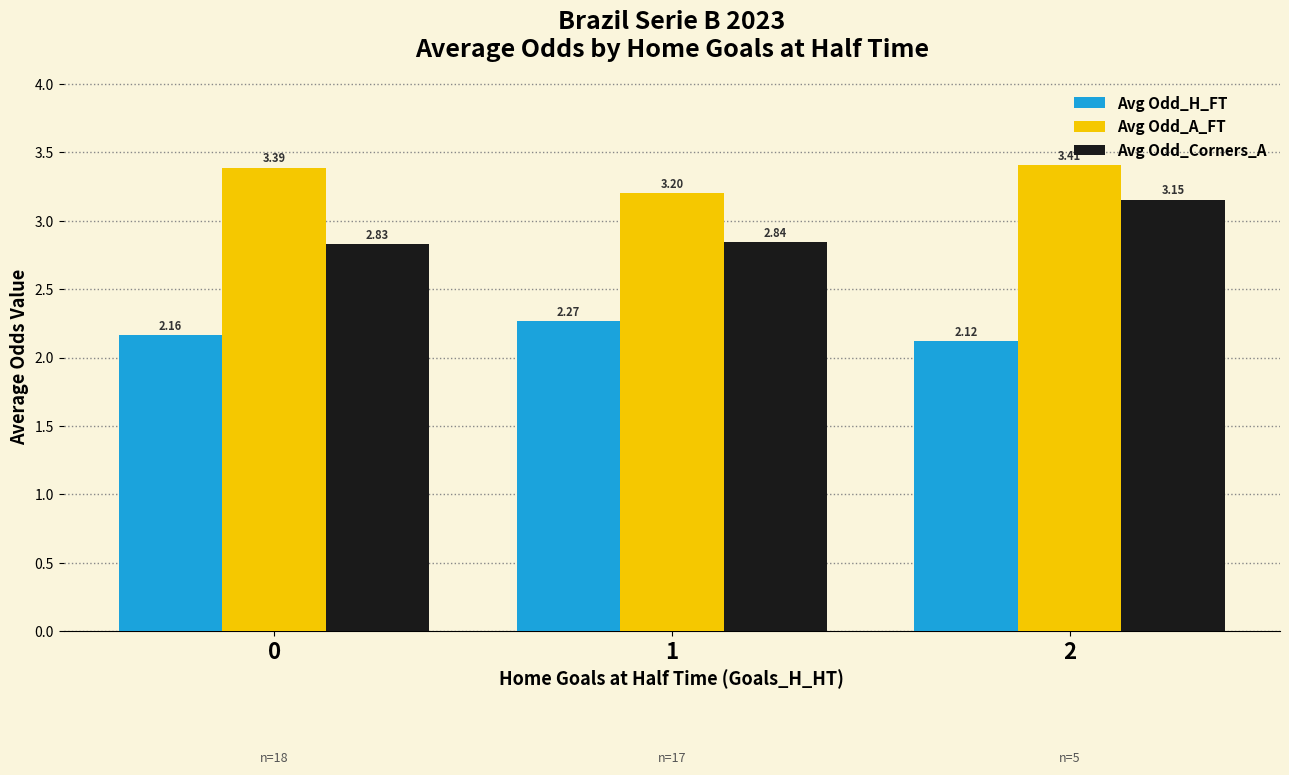

What are all the series names shown in the legend?

Avg Odd_H_FT, Avg Odd_A_FT, Avg Odd_Corners_A